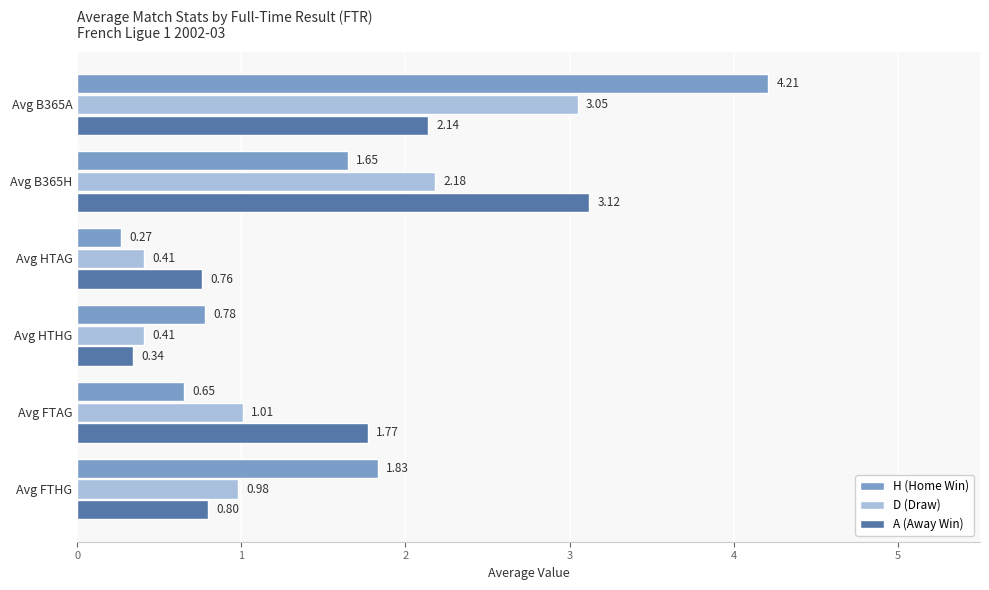

List the labels in order of A (Away Win) value, smallest first.

Avg HTHG, Avg HTAG, Avg FTHG, Avg FTAG, Avg B365A, Avg B365H